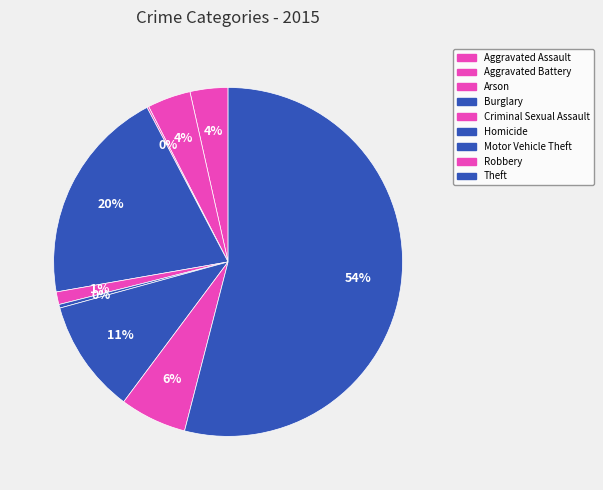

Combined, do Arson and Aggravated Battery account for over 50%?

No